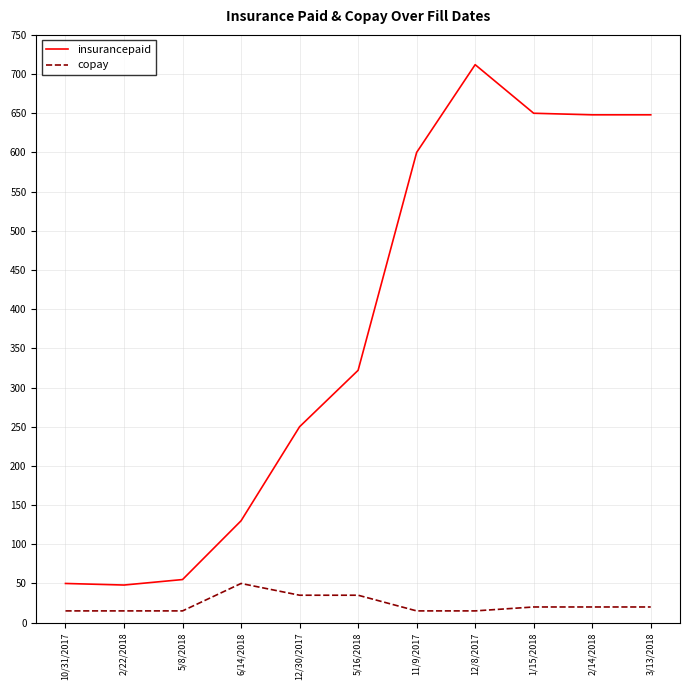

What is the total value across all series at 1/15/2018?

670